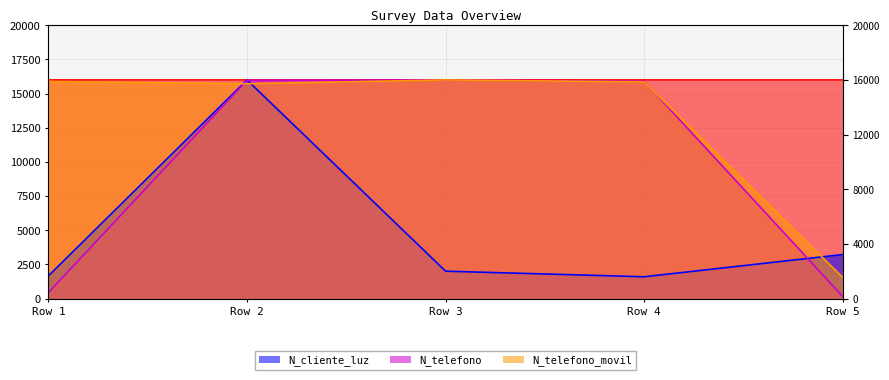

How many lines are shown in the chart?

4